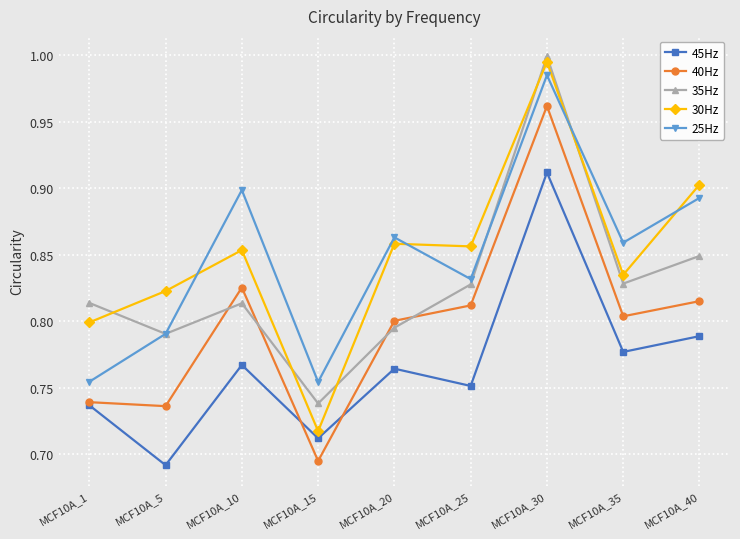

In 40Hz, how many points are higher than both neighbors (excluding endpoints)?

2